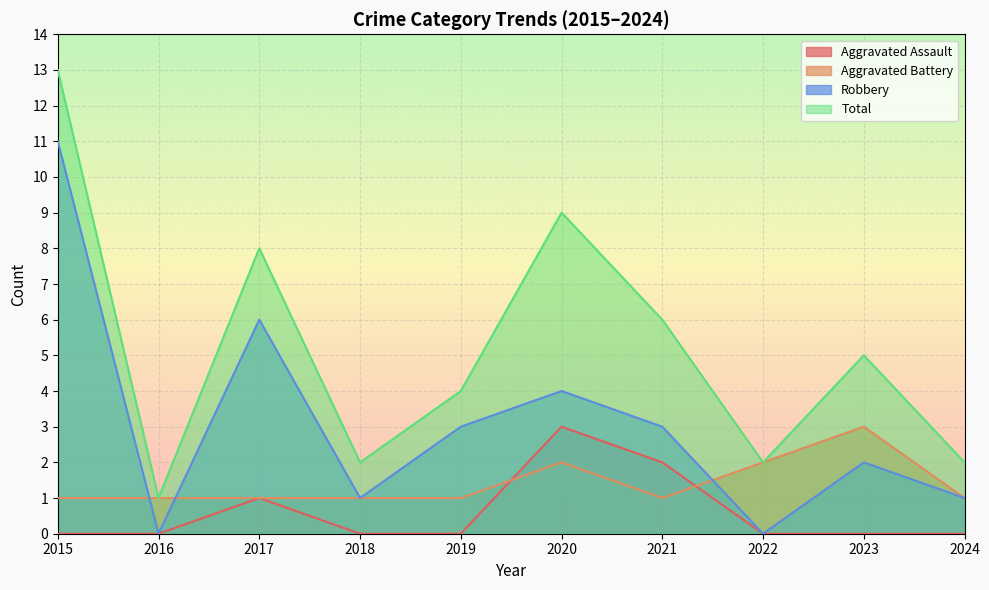

True or false: Aggravated Battery has a value of 0 at 2020.

False